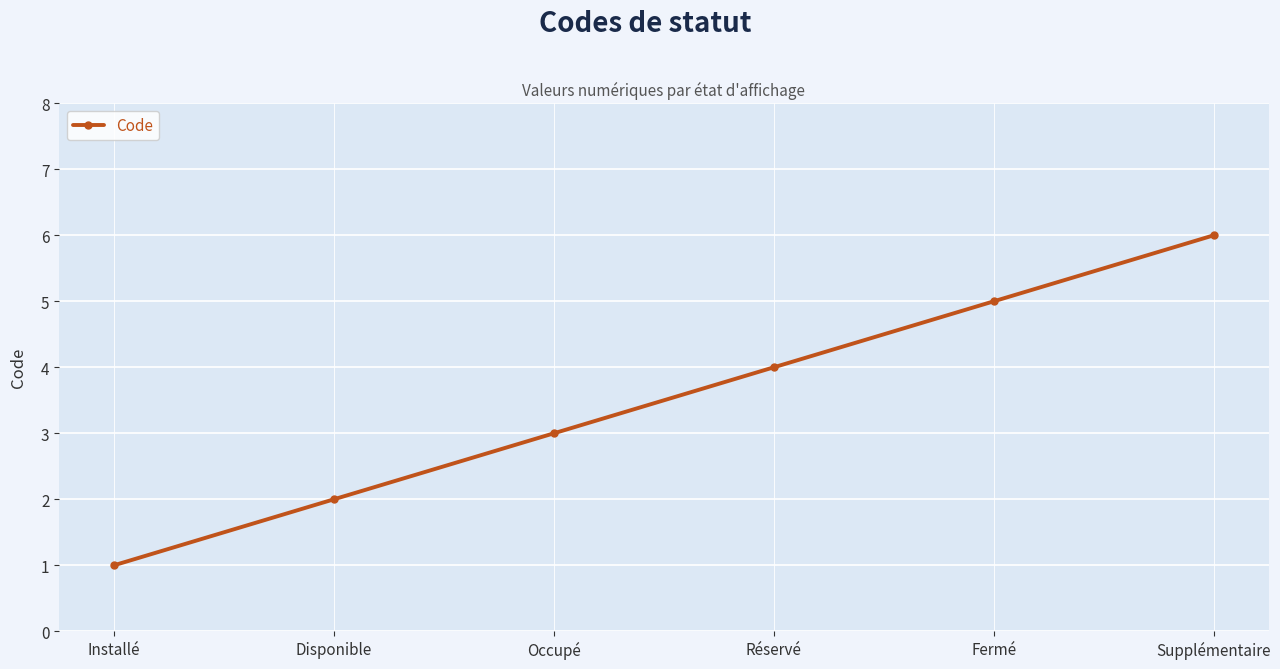

List the labels in order of value, smallest first.

Installé, Disponible, Occupé, Réservé, Fermé, Supplémentaire